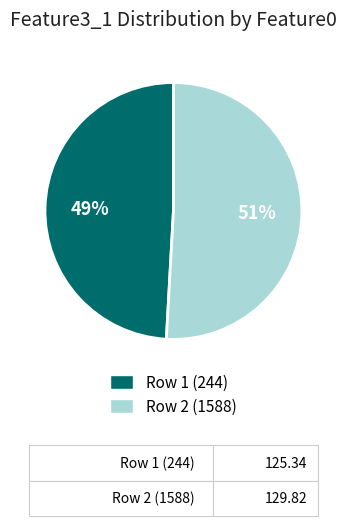

Is it true that Row 2 (1588) is 51% of the pie?

True